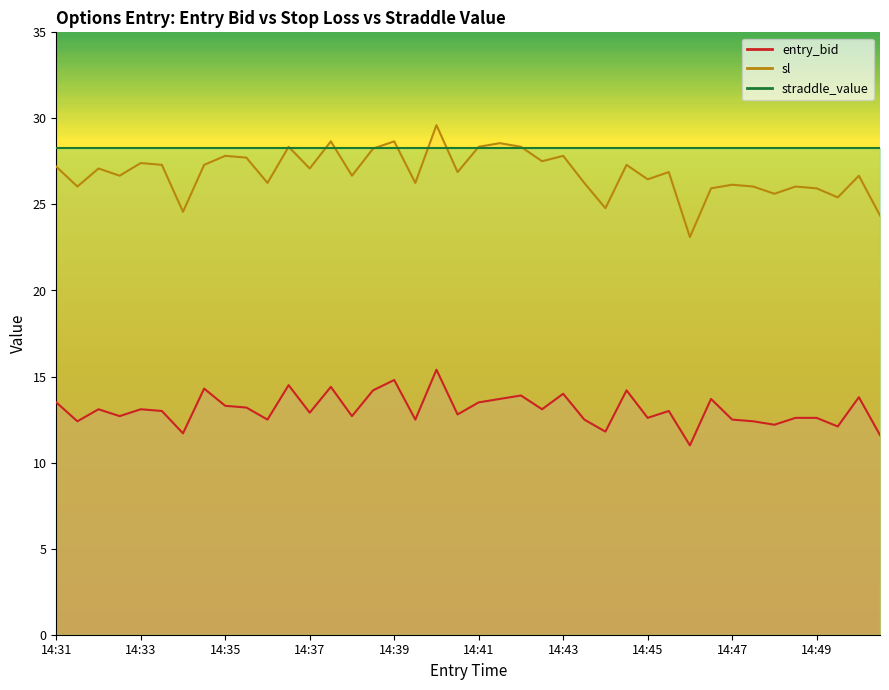

Is it true that sl equals 9.7 at 14:40?

False